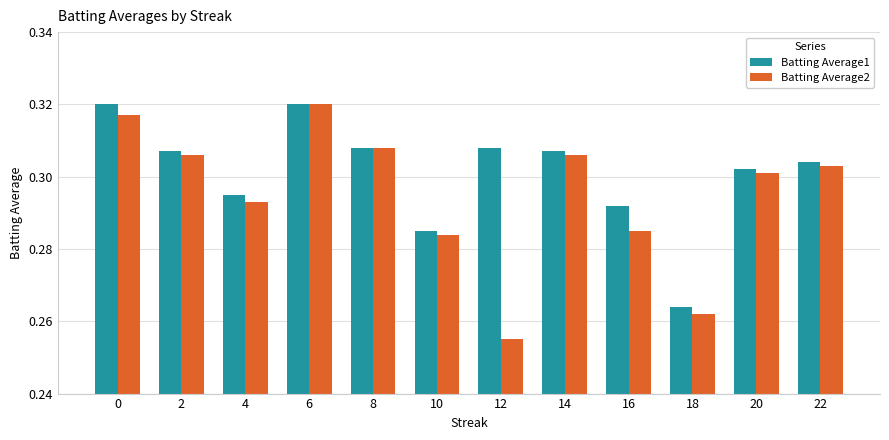

List the series in order of their overall mean, lowest first.

Batting Average2, Batting Average1